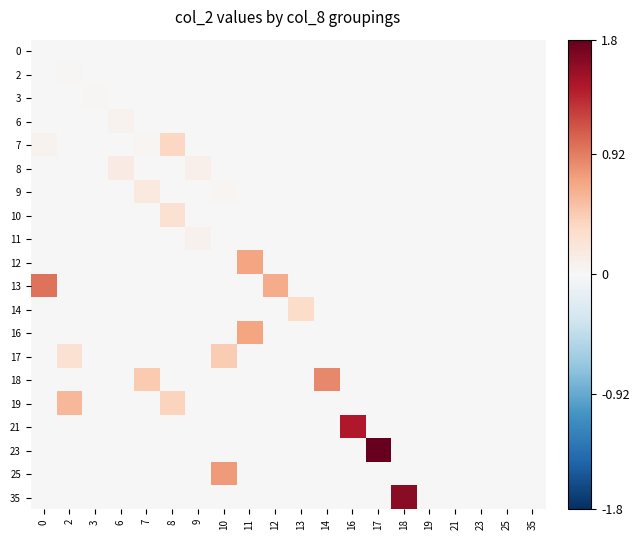

What is the spread (max minus min) of values at 13?

0.3